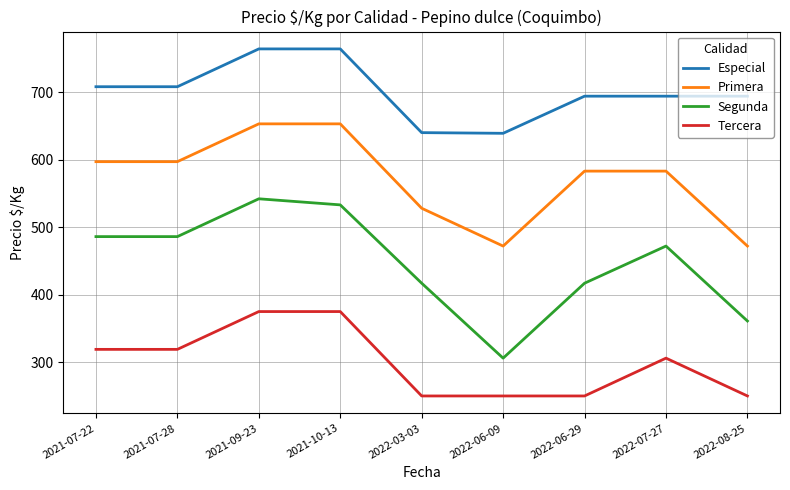

The Tercera series shows 633 at 2021-10-13. True or false?

False